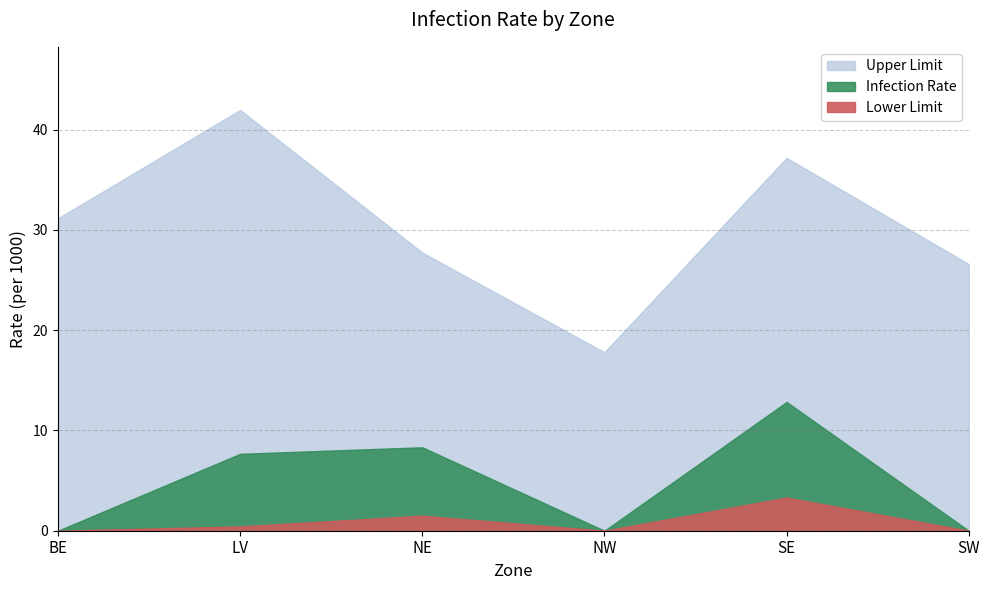

At which category does Infection Rate reach its first local valley?

NW